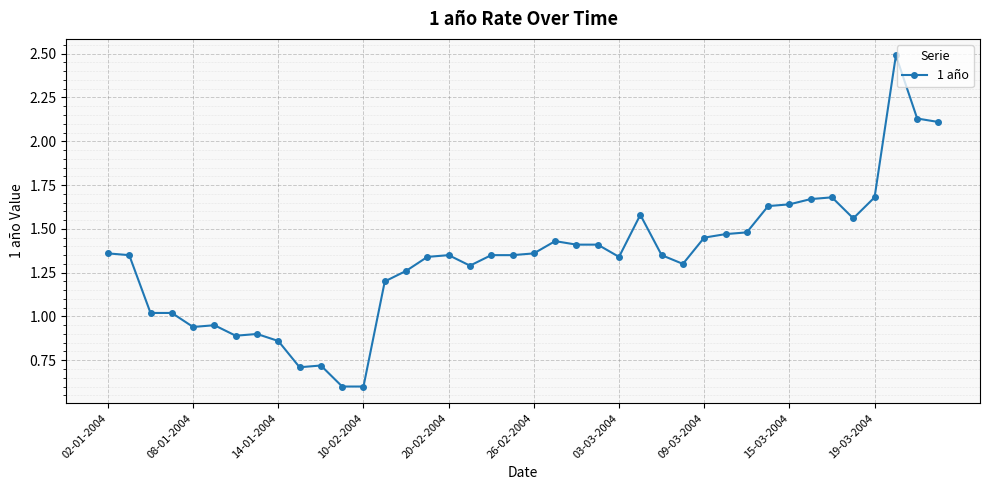

What is the difference between the maximum and minimum values?

1.9